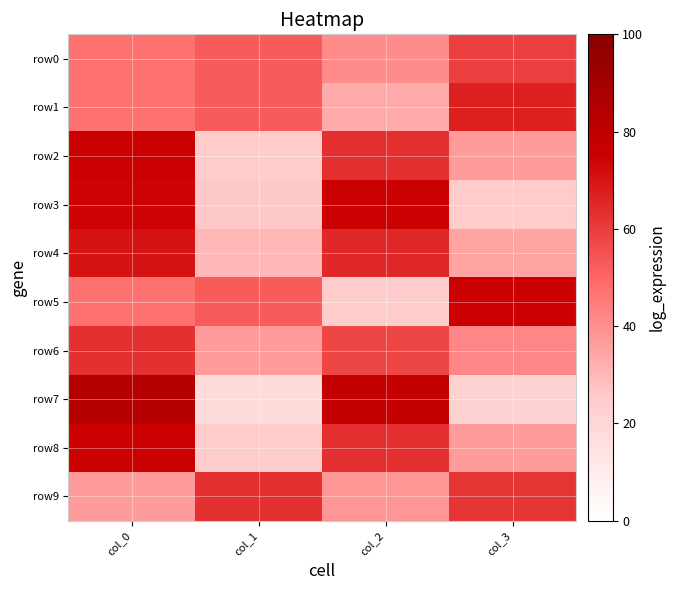

How many series are shown in this chart?

10